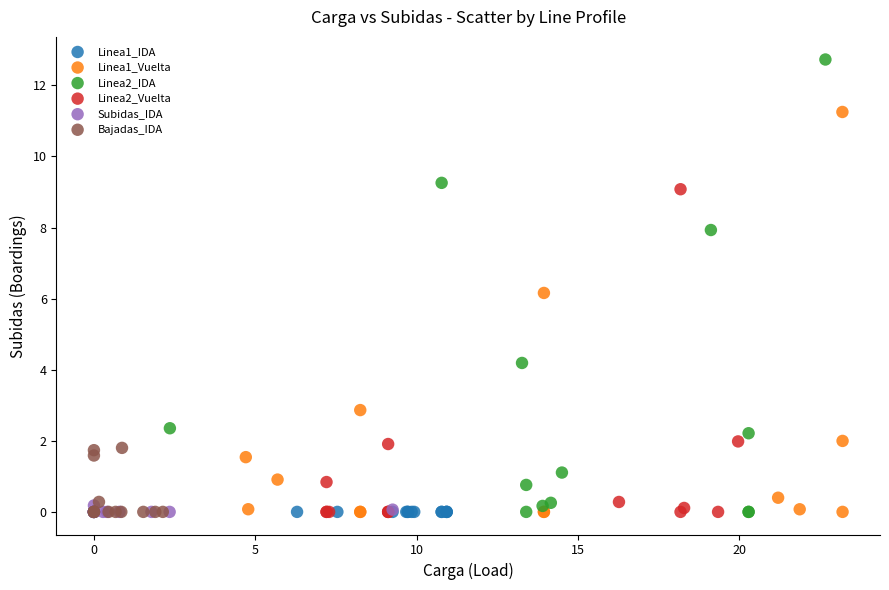

Which series contains the highest Y value?

Linea2_IDA